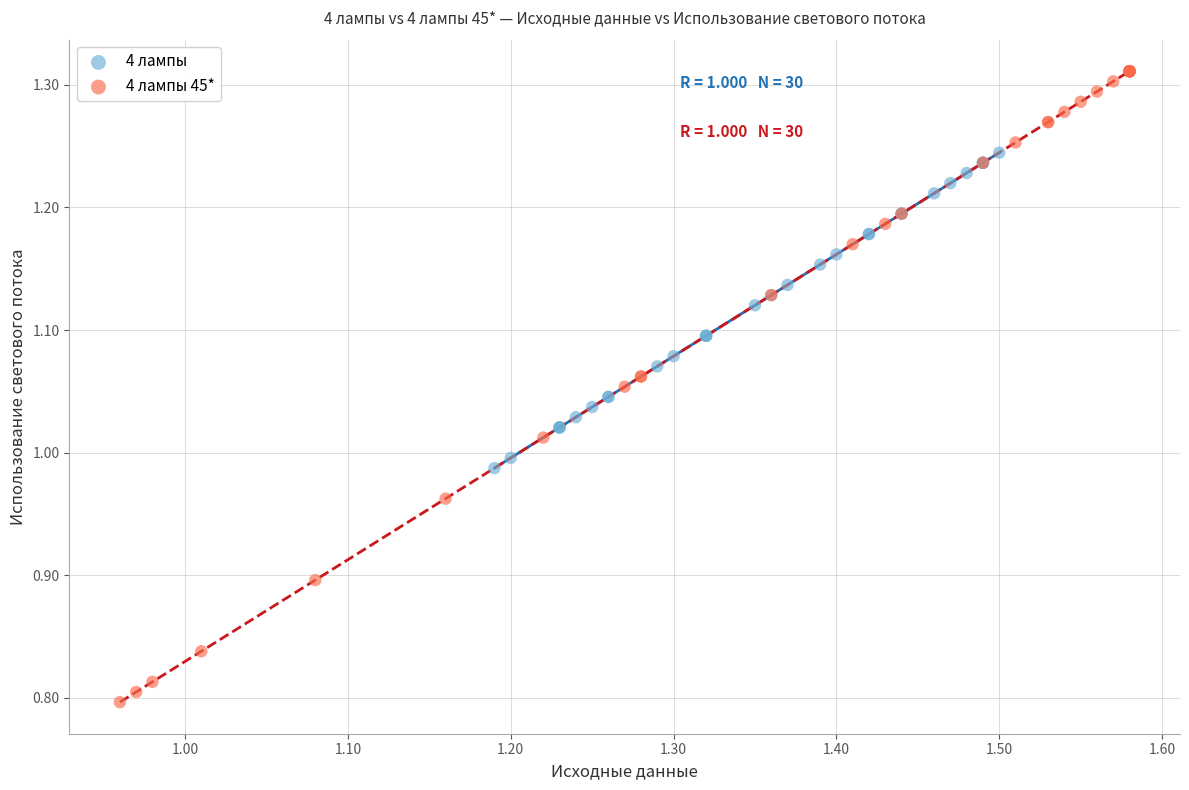

Which series contains the highest Y value?

4 лампы 45*